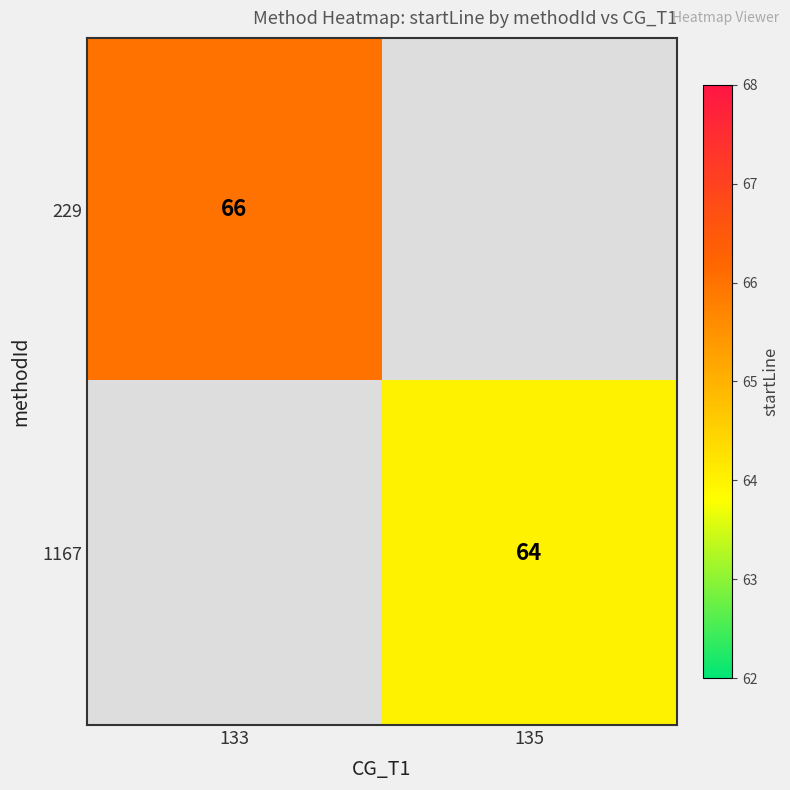

The 1167 series shows 64 at 135. True or false?

True